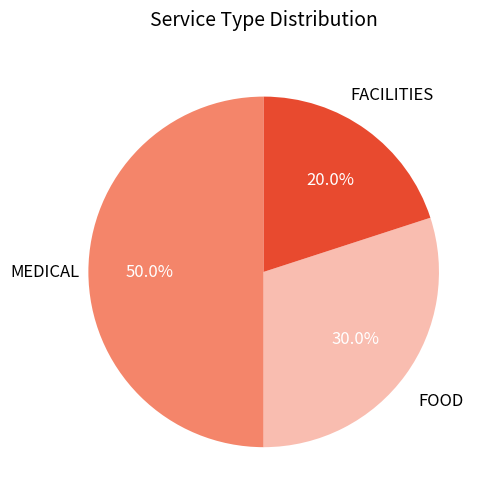

Approximately how many times larger is the value at MEDICAL compared to FACILITIES?

2.5